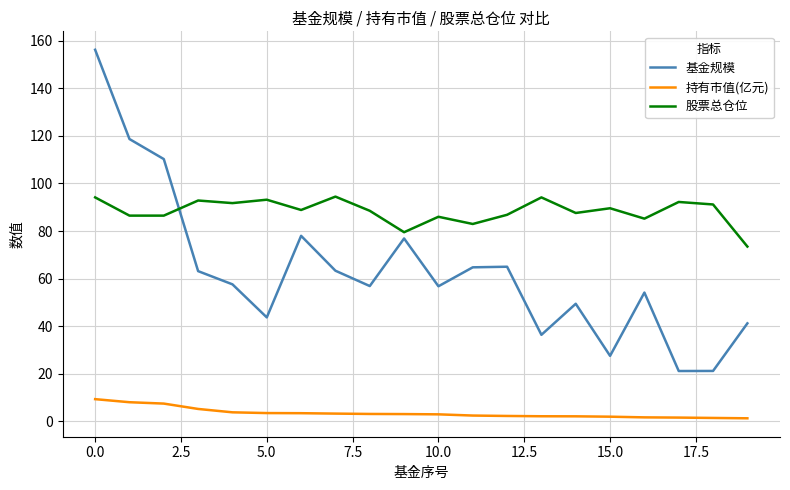

Which series has the widest spread of values?

基金规模